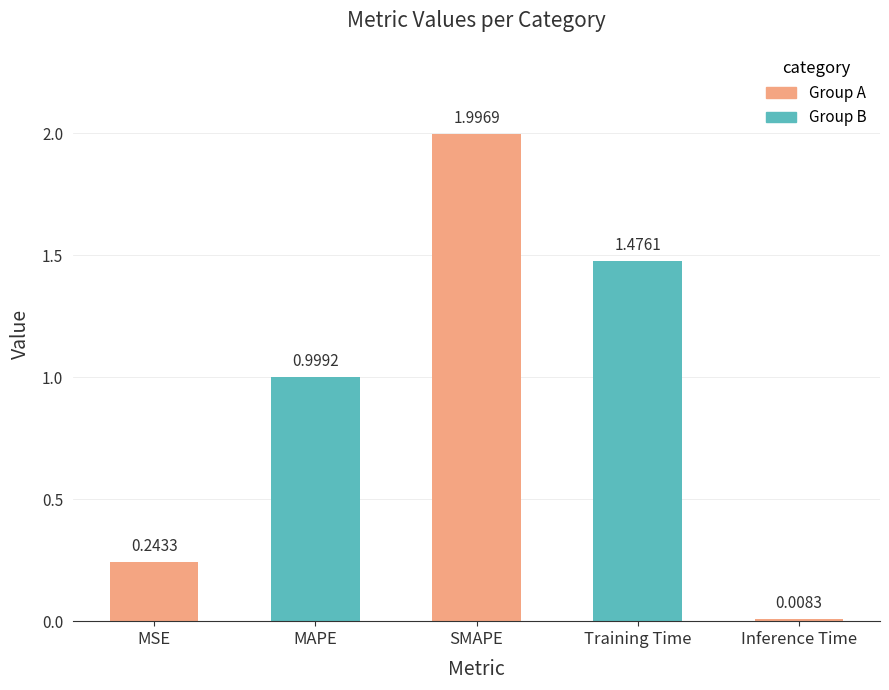

Between MAPE and Inference Time, which is larger?

MAPE